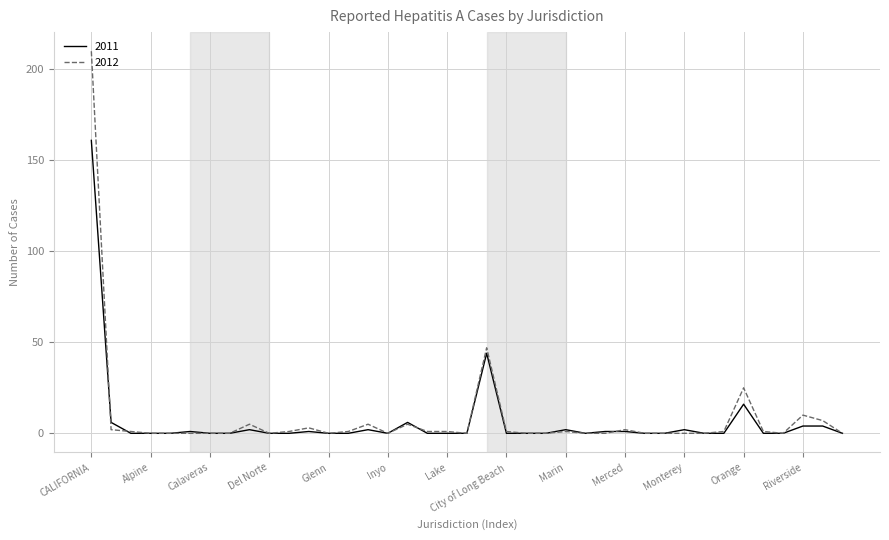

How many values in the 2012 series are below 1?

19